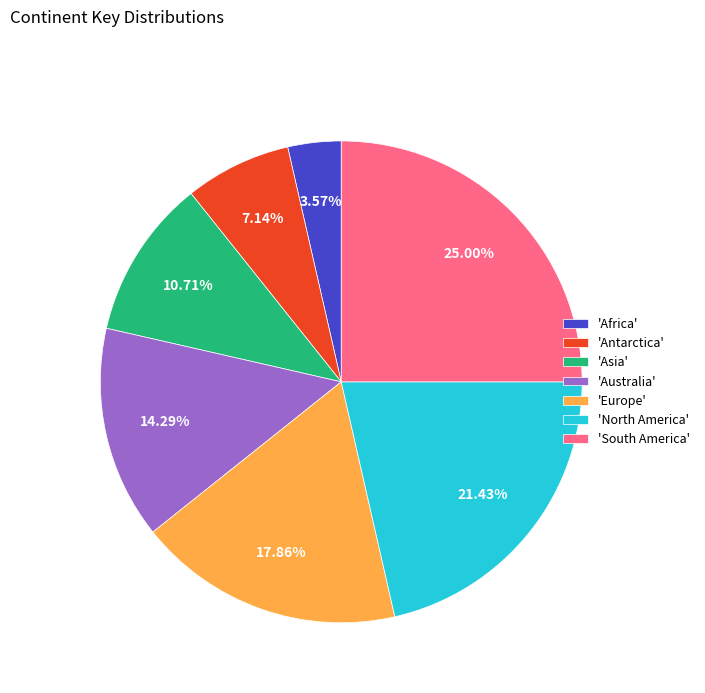

To the nearest percent, what is the average slice percentage?

14%